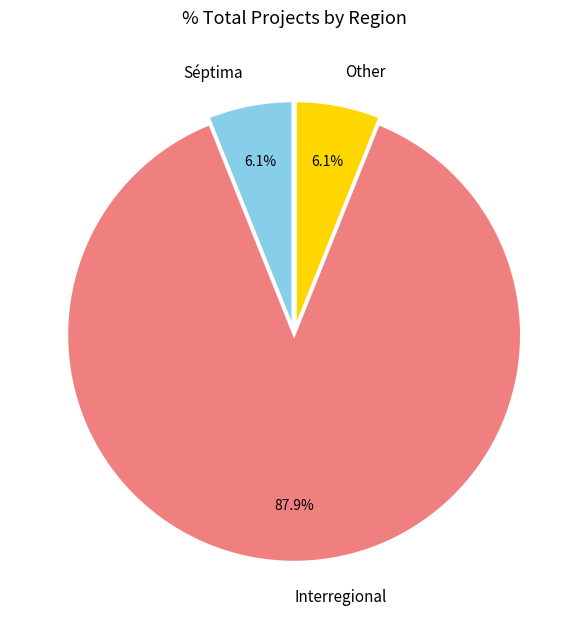

What is the largest slice in the pie chart?

Interregional